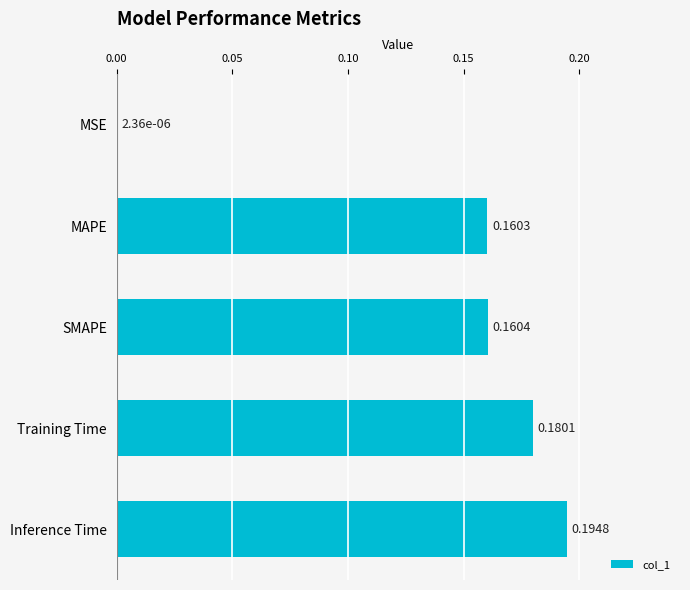

At which category does the chart reach its peak across all series?

Inference Time